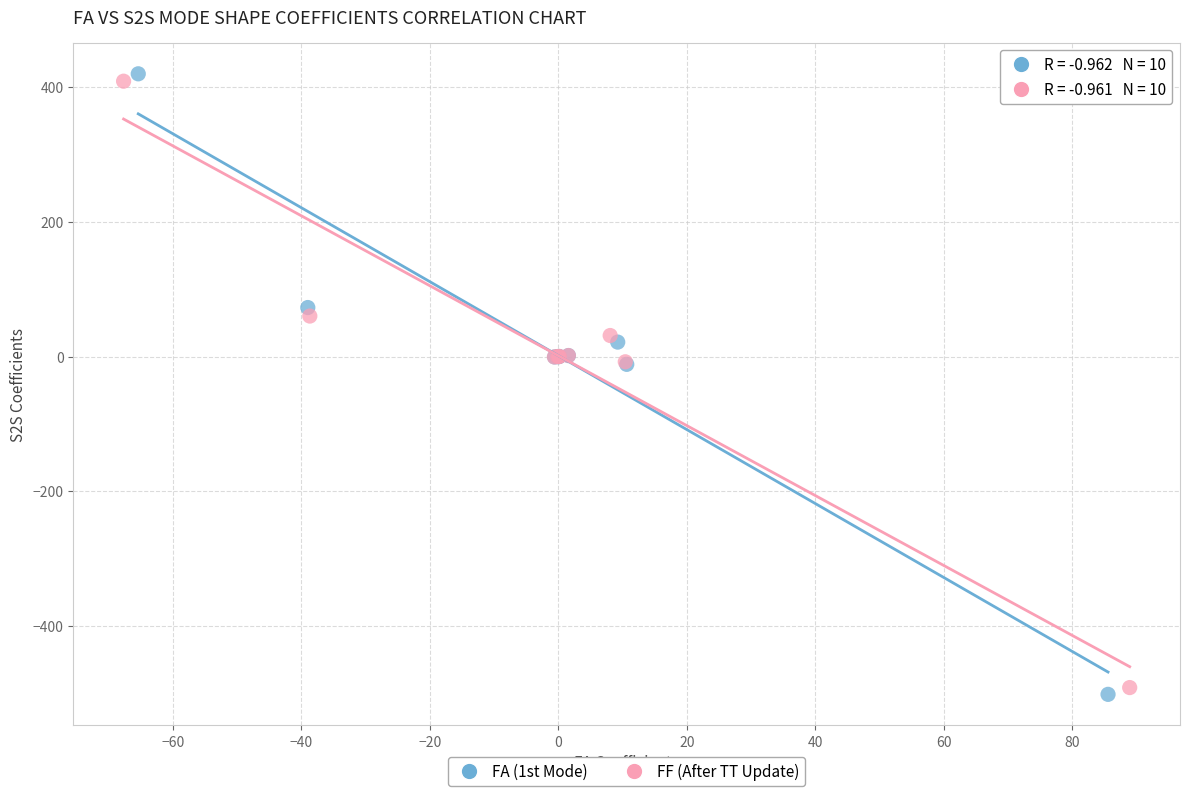

Which series contains the lowest Y value?

FA (1st Mode)